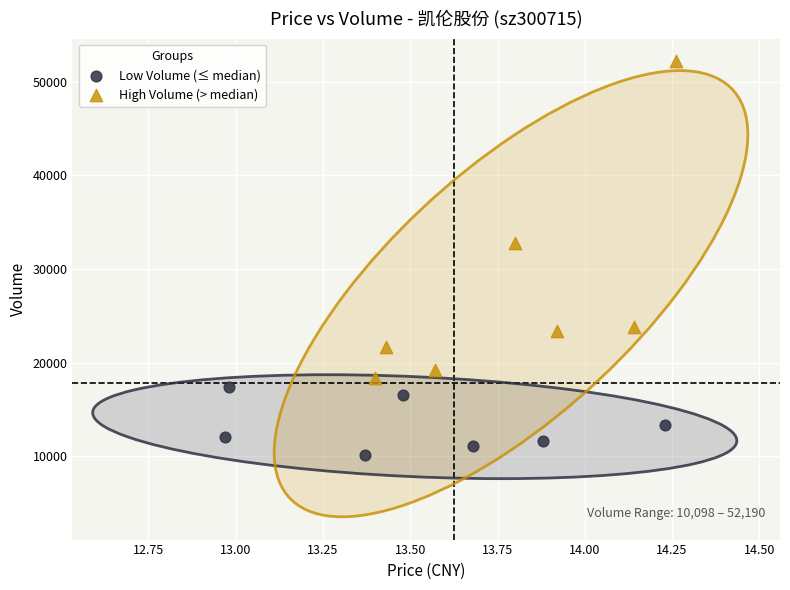

Which series reaches the minimum Y coordinate?

Low Volume (≤ median)